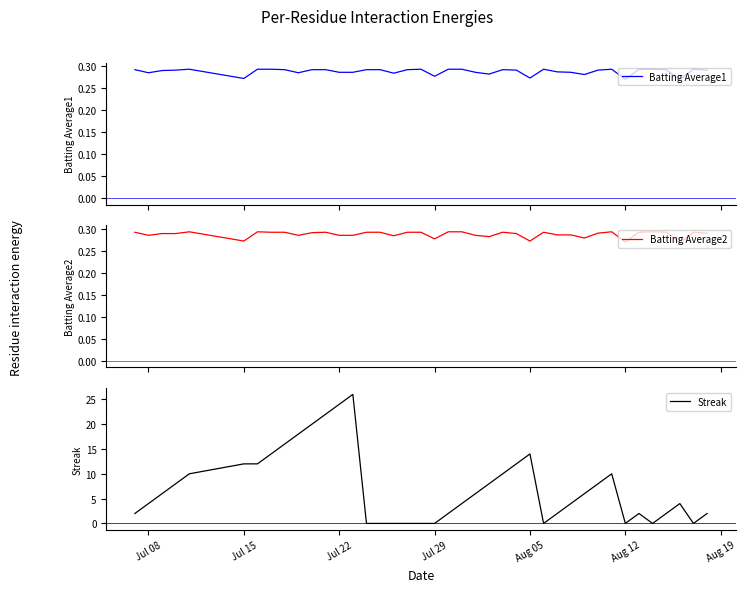

How many series are shown in this chart?

3